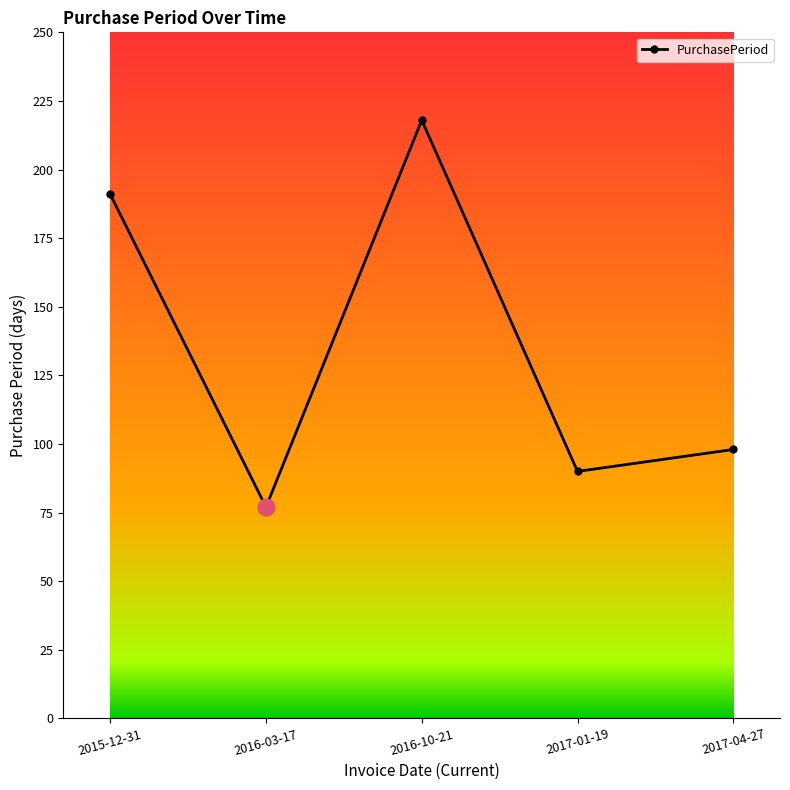

Does the chart display data point markers on the line(s)?

Yes